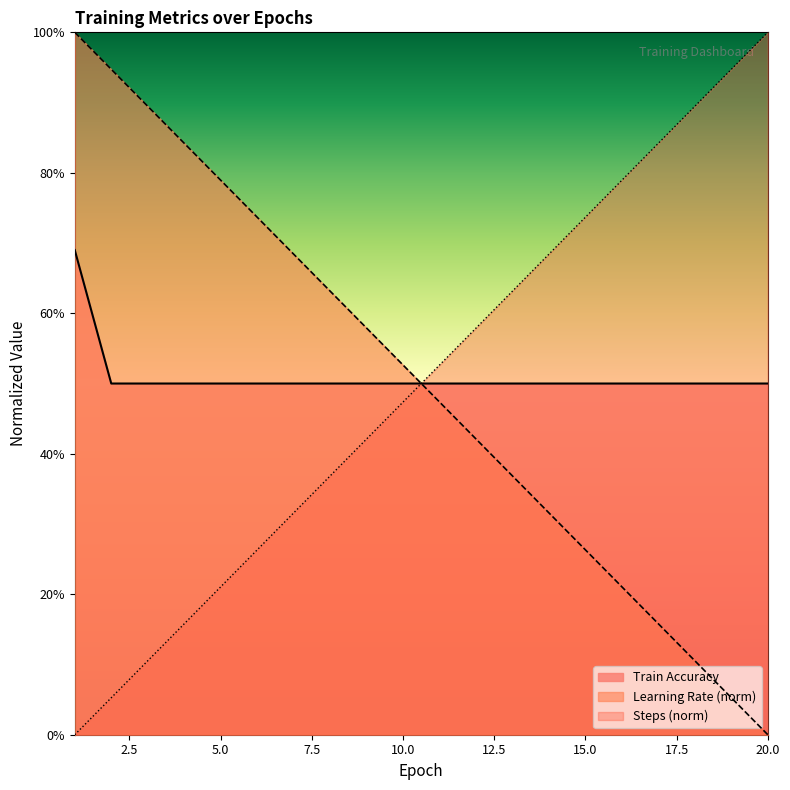

What are all the series names shown in the legend?

Train Accuracy, Learning Rate (norm), Steps (norm)